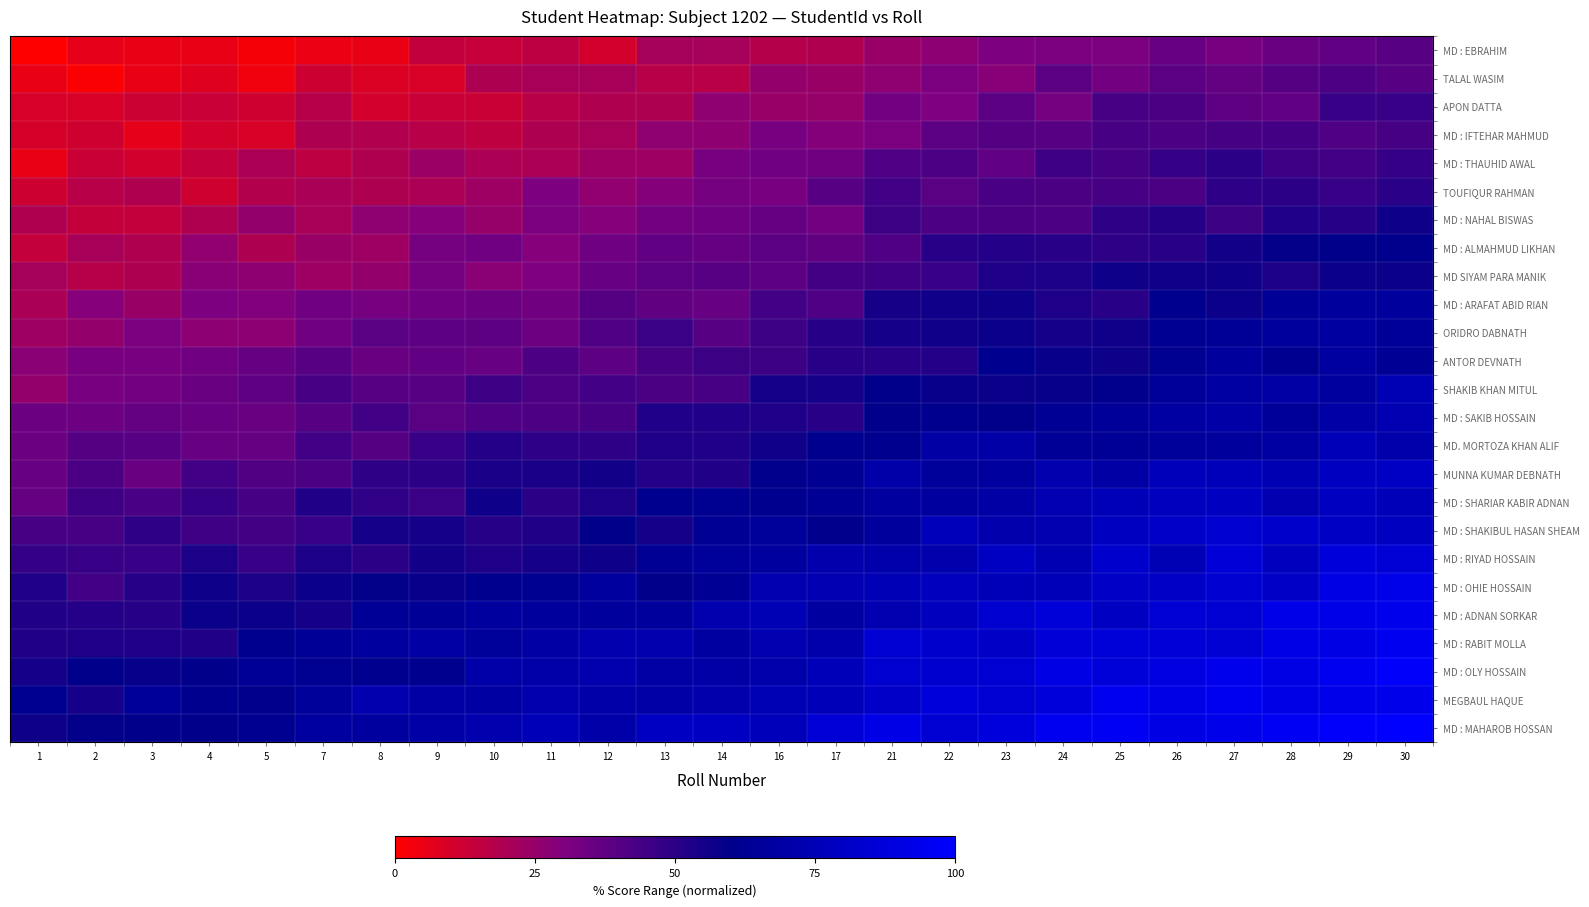

Count the number of categories in the chart.

25